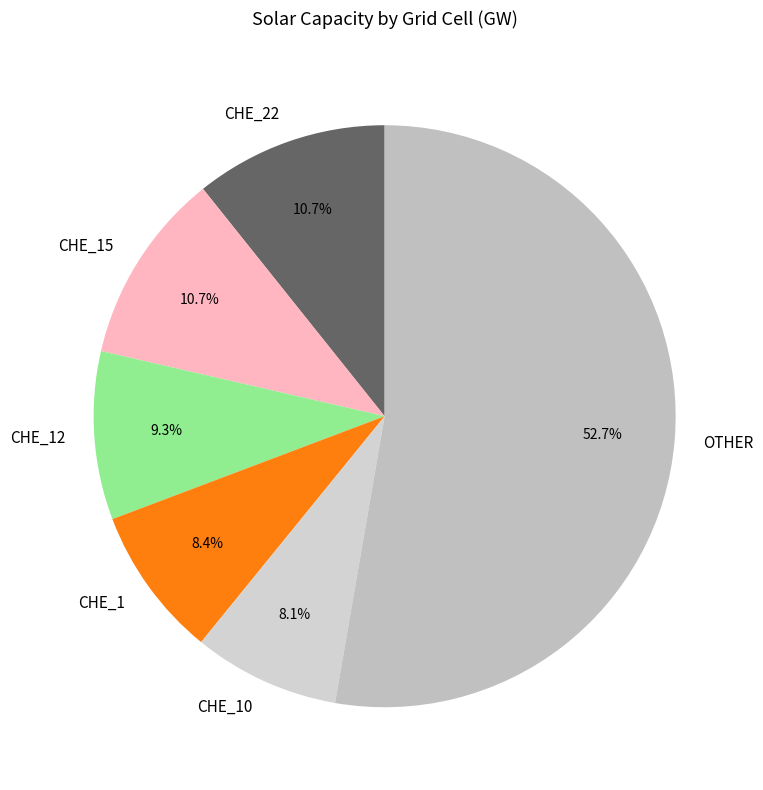

How much of the chart is everything except CHE_22?

89.3%